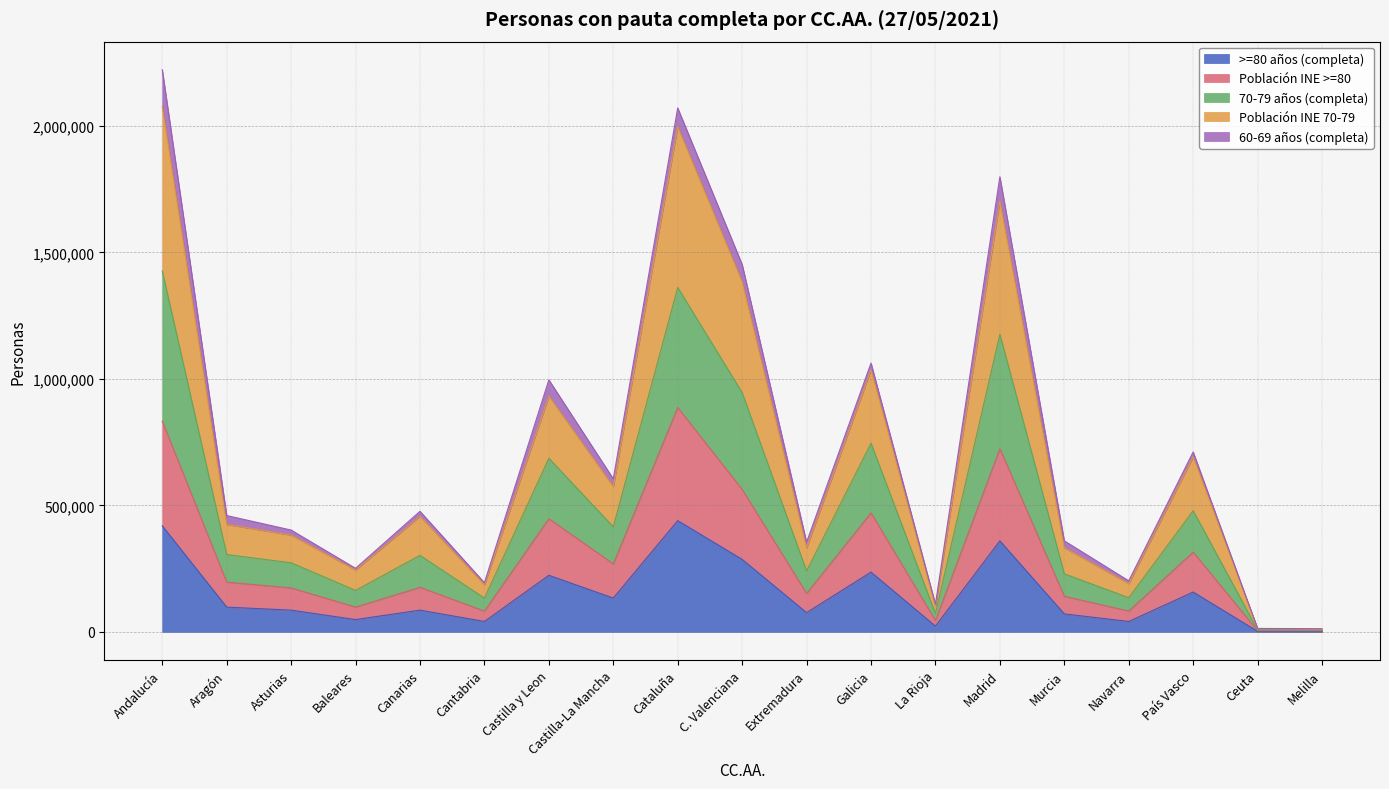

True or false: >=80 años (completa) has a value of 623546 at Cataluña.

False